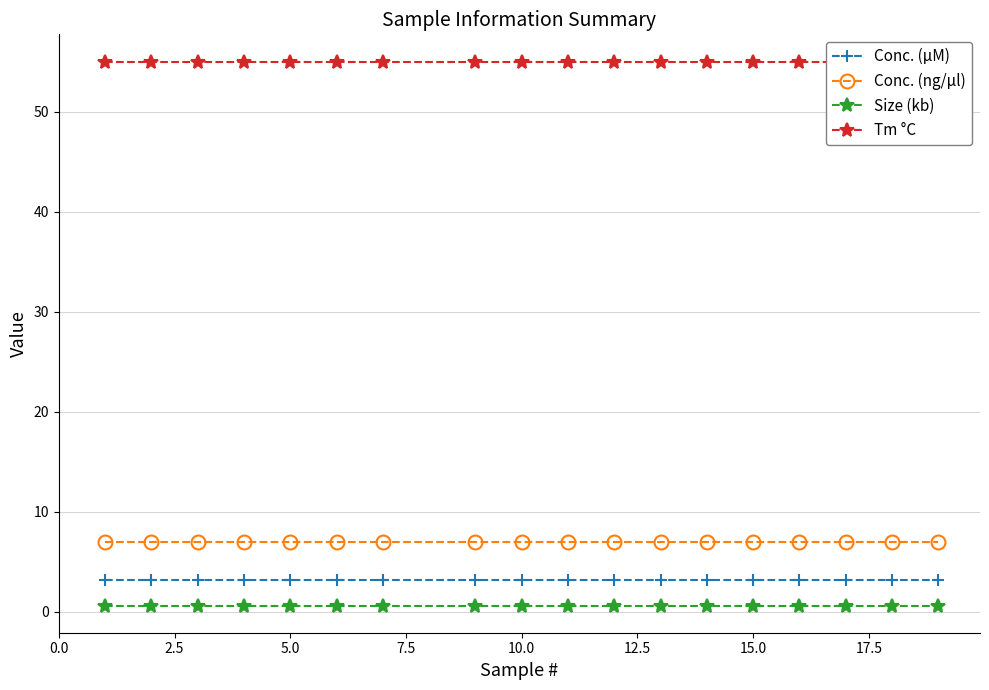

Which series has the largest total across all categories?

Tm °C